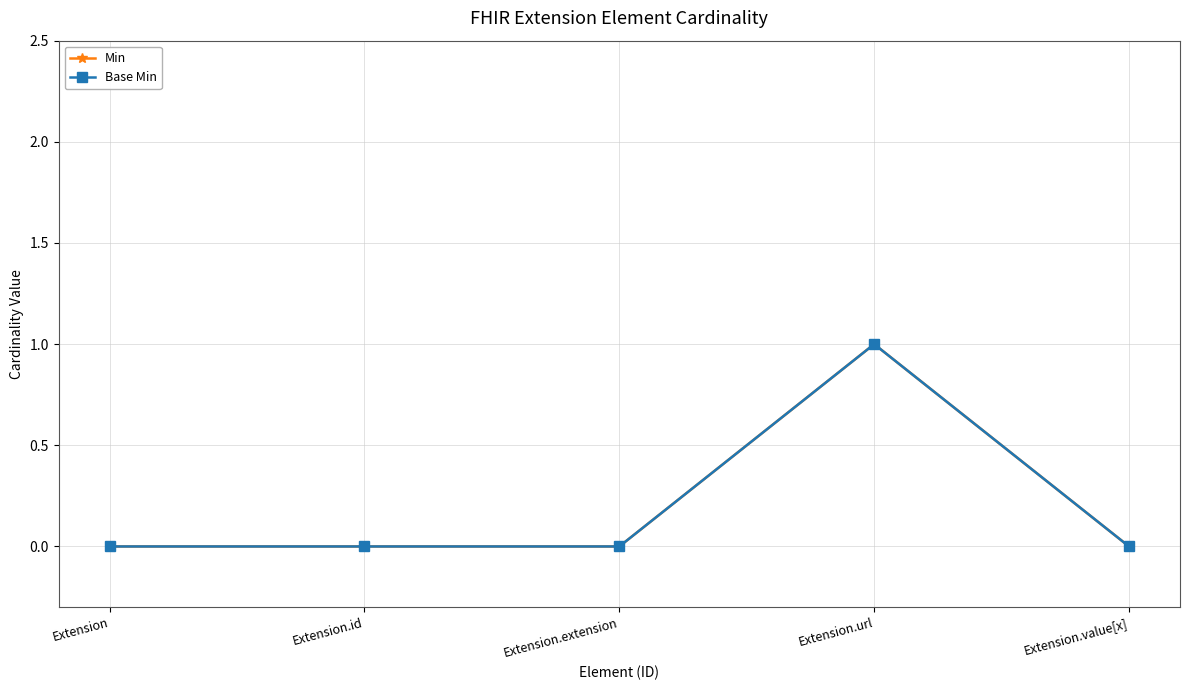

True or false: Min and Base Min cross at least once.

False